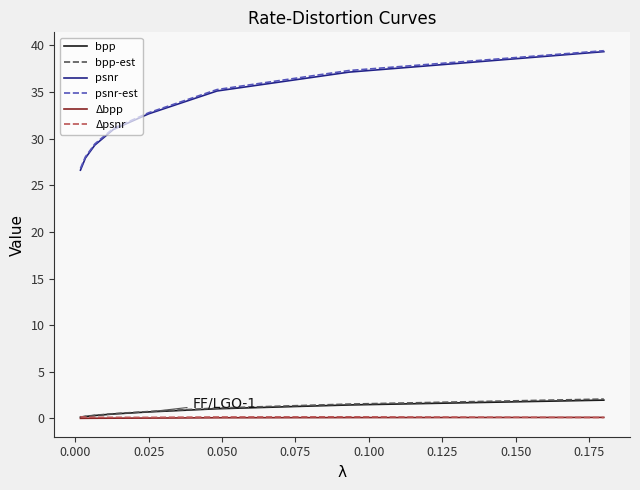

How many lines are shown in the chart?

6